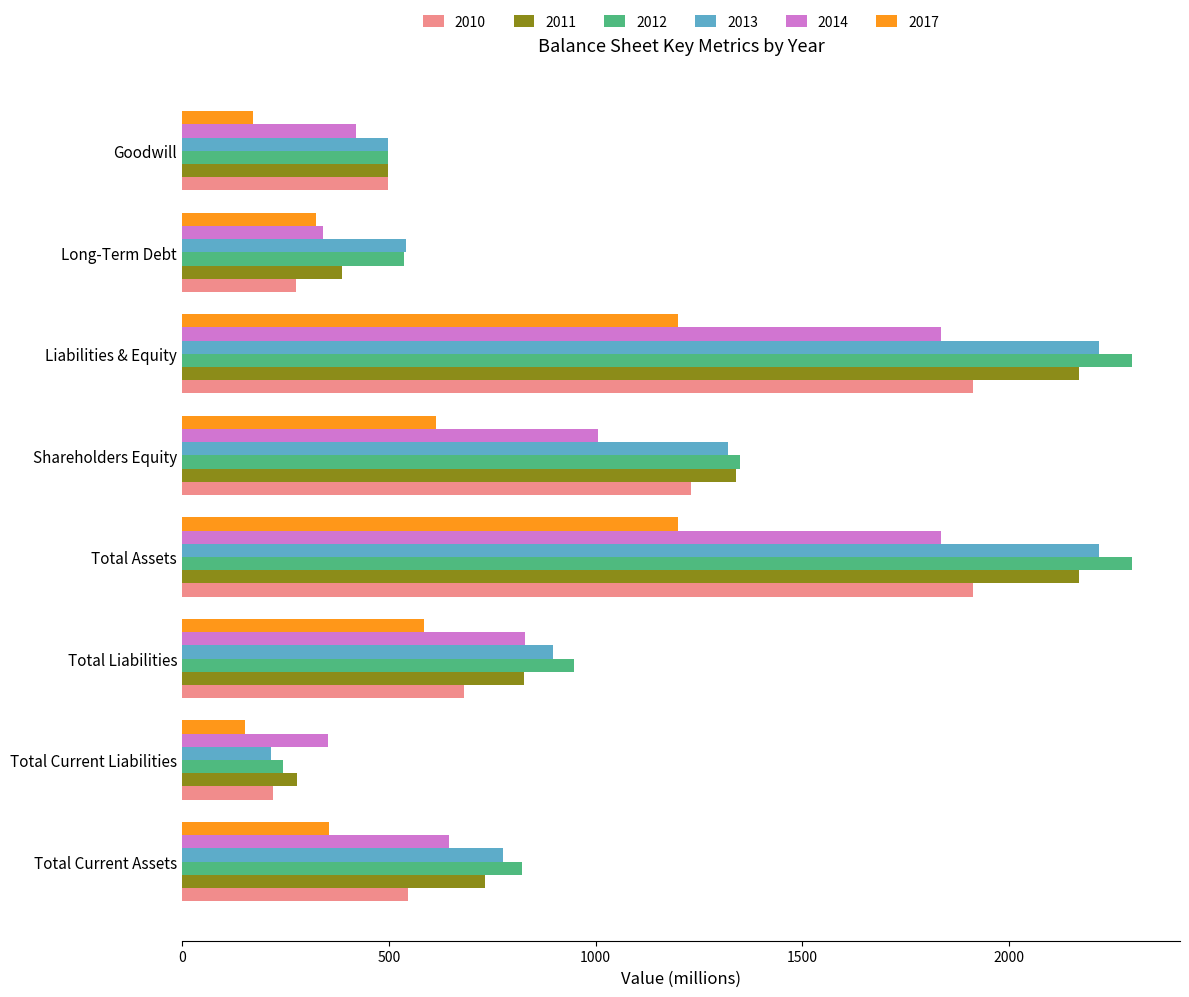

What is the total value across all series at Total Current Assets?

3877